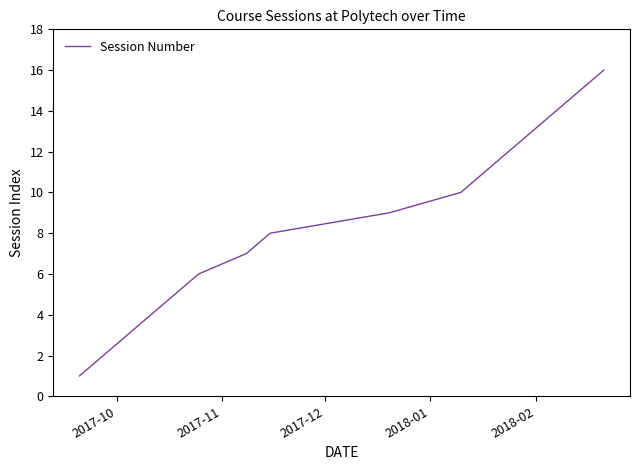

What is the difference between the maximum and minimum values?

15